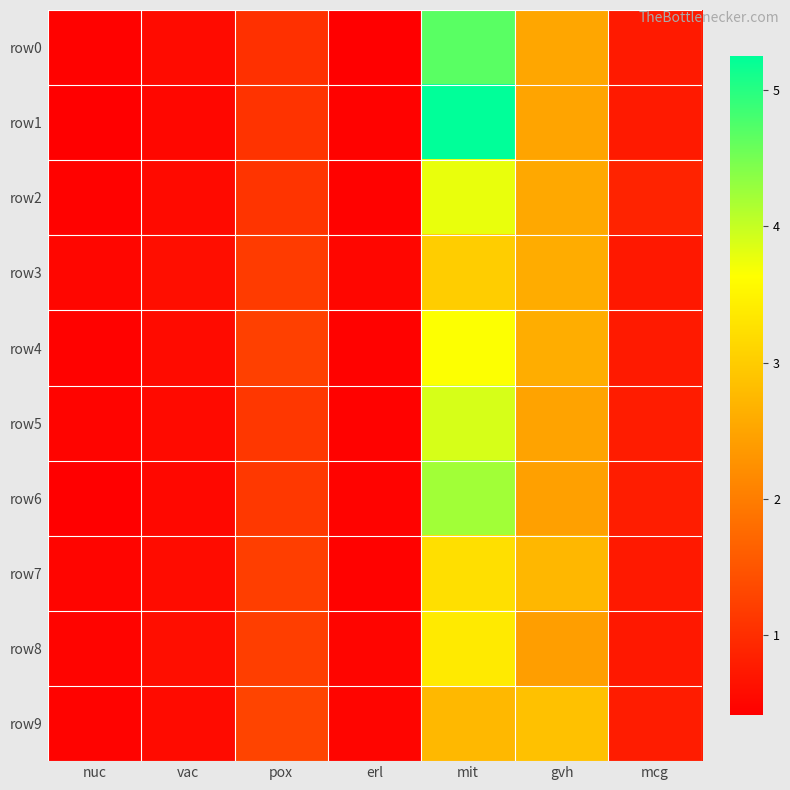

Between mcg and nuc, which is larger?

mcg